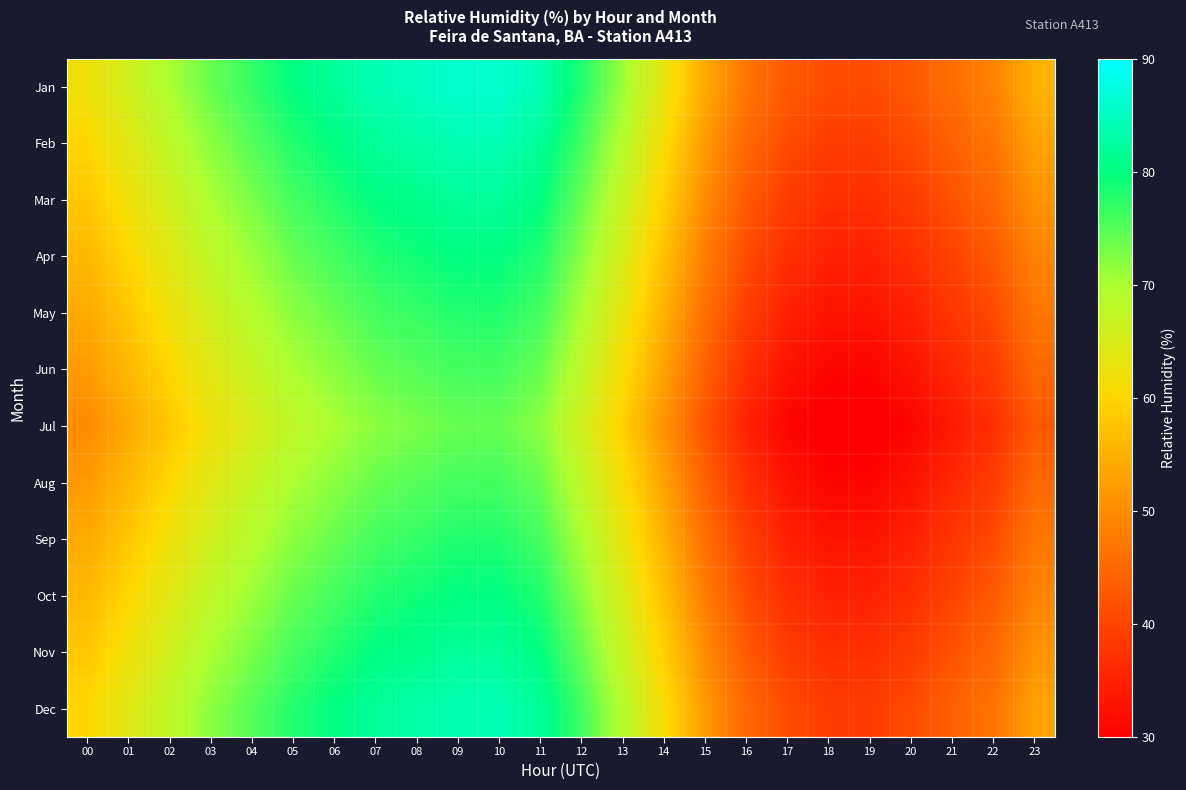

At how many categories does at least one series exceed 33?

24